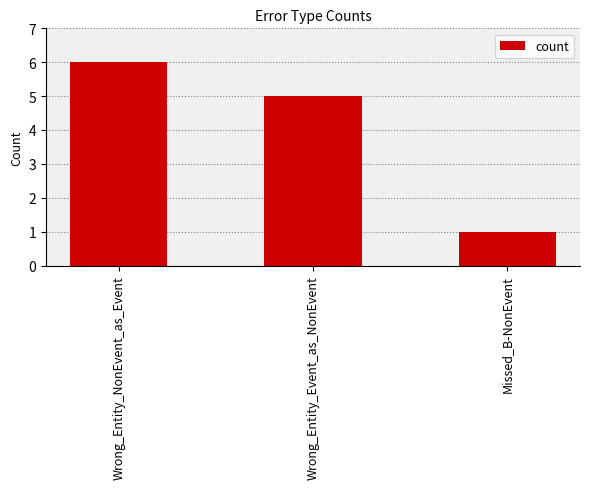

List the labels in order of value, smallest first.

Missed_B-NonEvent, Wrong_Entity_Event_as_NonEvent, Wrong_Entity_NonEvent_as_Event